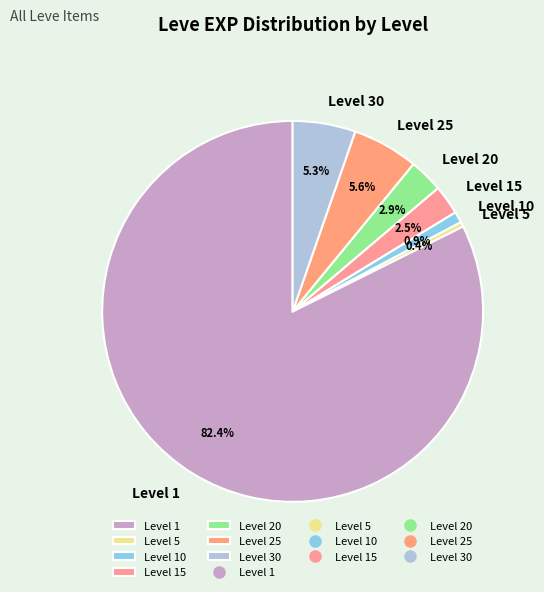

Which category has the smallest portion of the pie?

Level 5